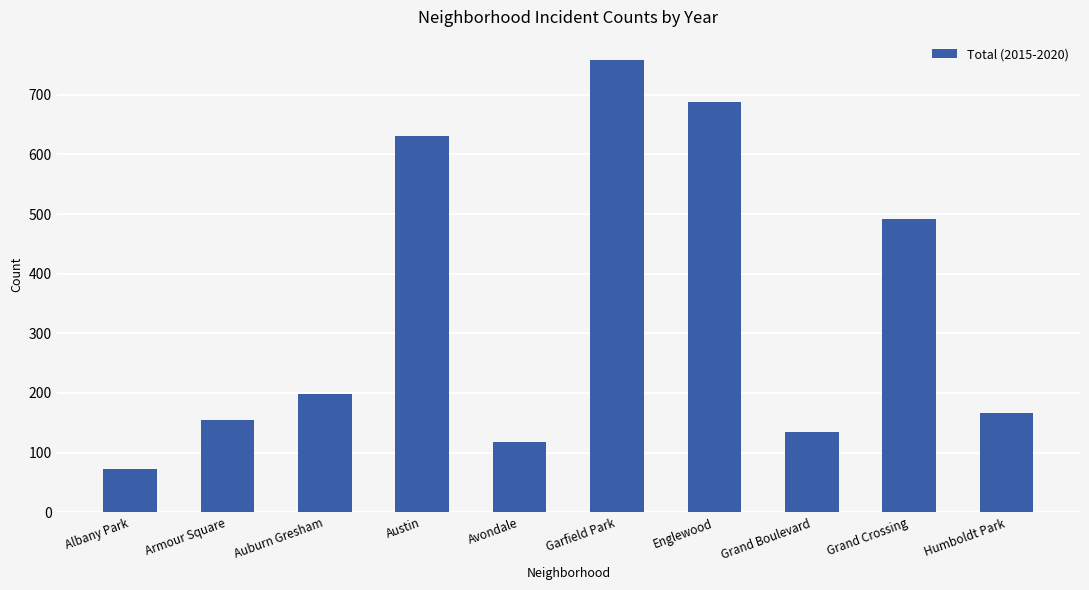

What is the difference between the second highest and minimum values?

615